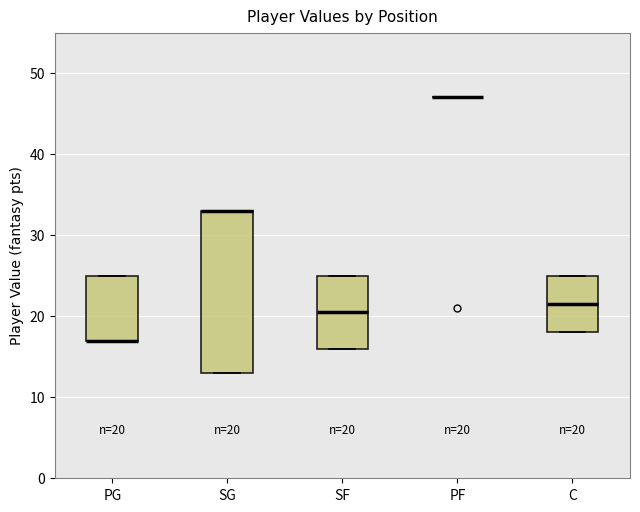

Which box is the tallest, from its lower edge to its upper edge?

SG